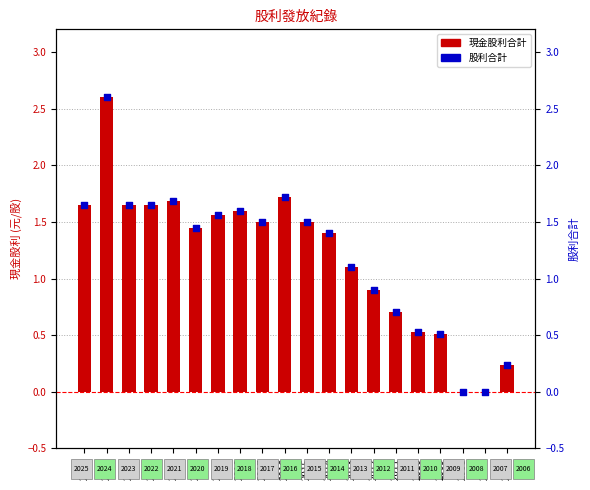

Which series reaches the minimum Y coordinate?

現金股利合計